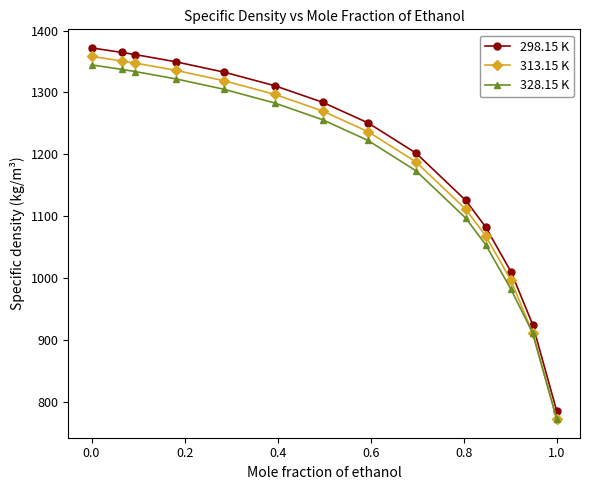

Count the number of categories in the chart.

14